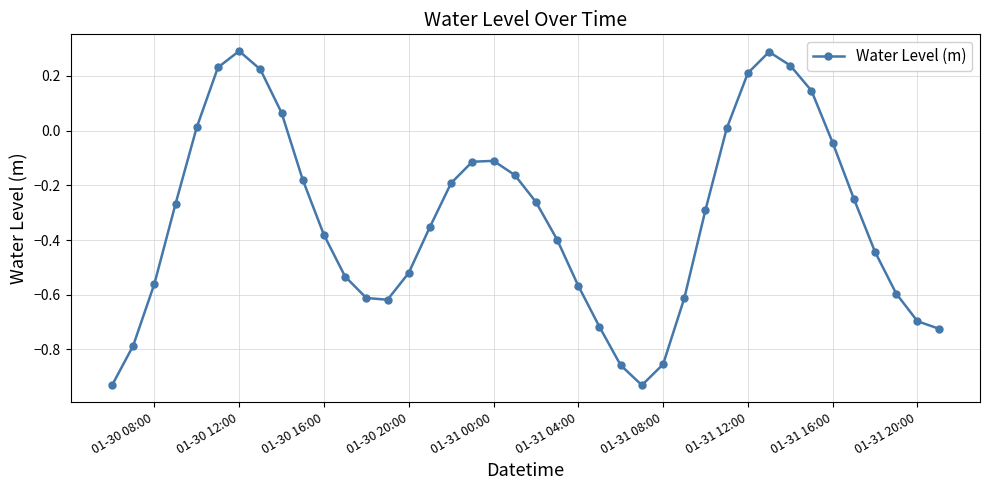

What is the difference between the maximum and minimum values?

1.2